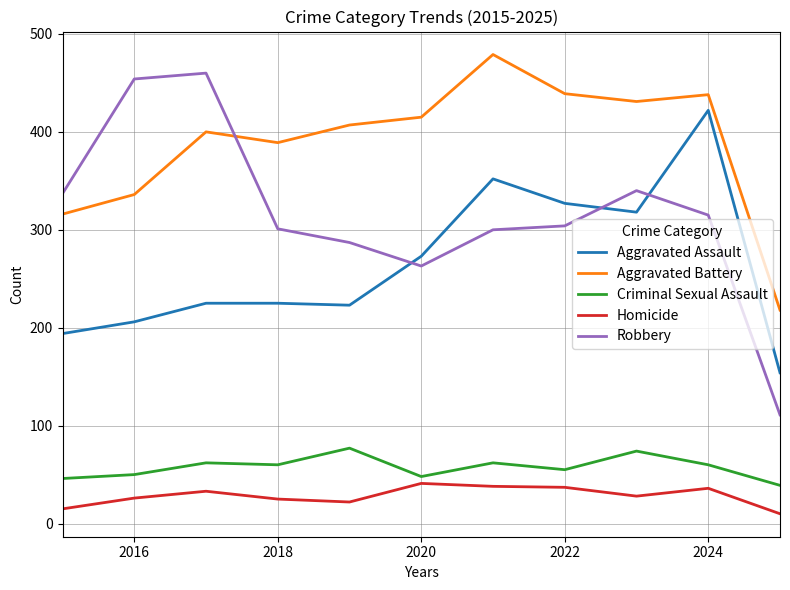

Which series has the largest total across all categories?

Aggravated Battery